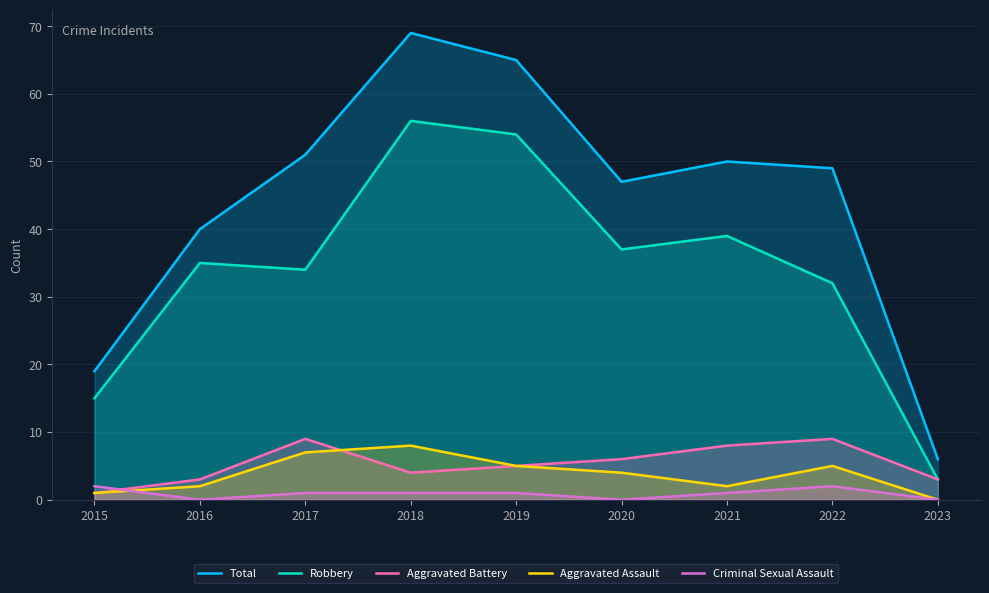

At which label does Total first exceed 49?

2017